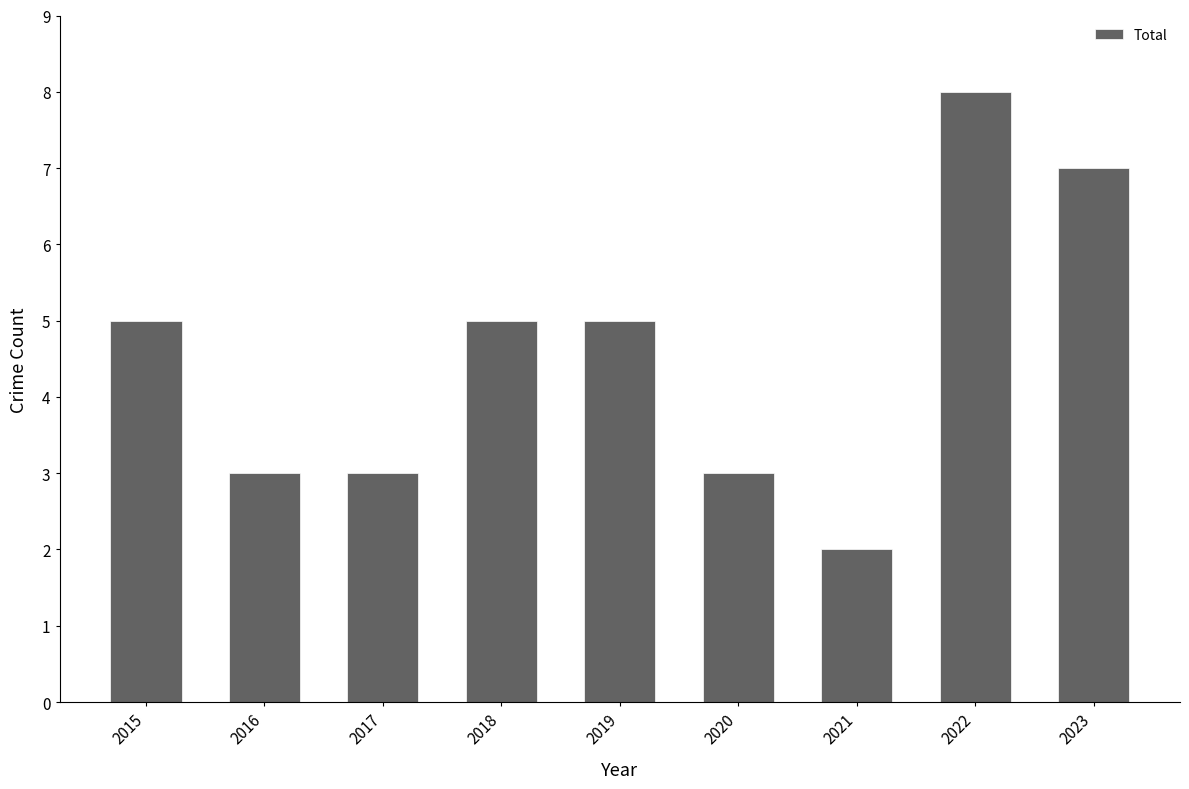

What is the sum of the values at 2017 and 2021?

5